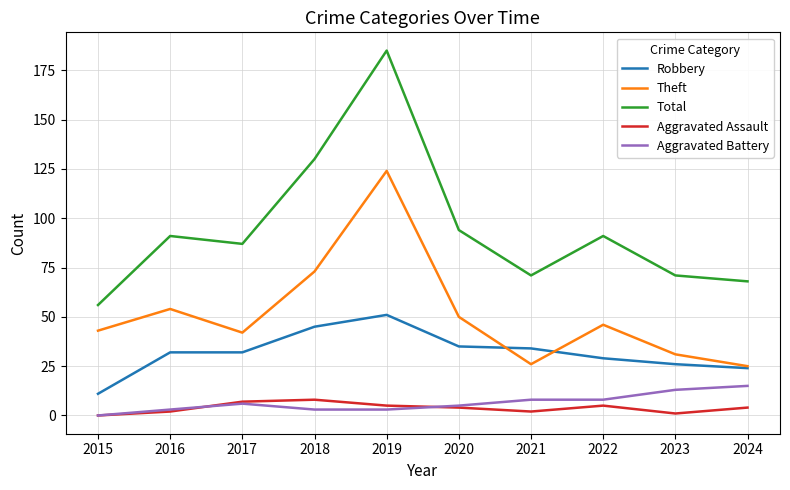

What is the sum of the Theft values at 2019 and 2024?

149